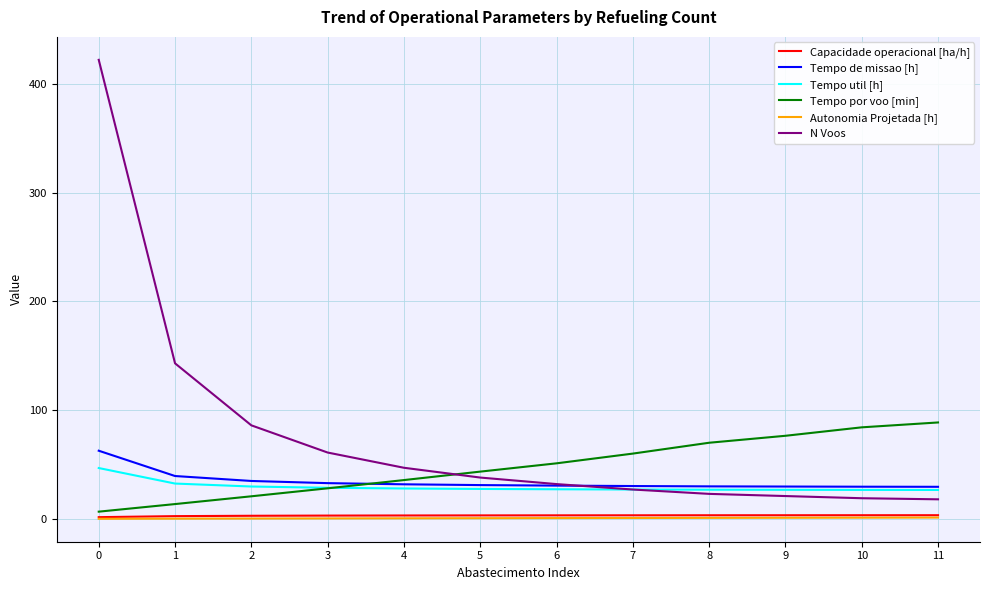

True or false: Tempo por voo [min] has a value of 88.7 at 11.

True